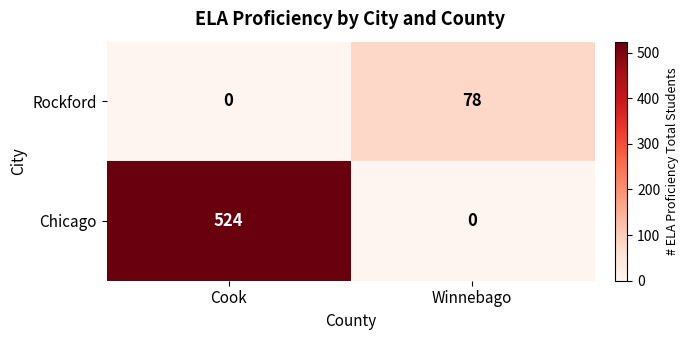

At which category is the sum across all series the highest?

Cook